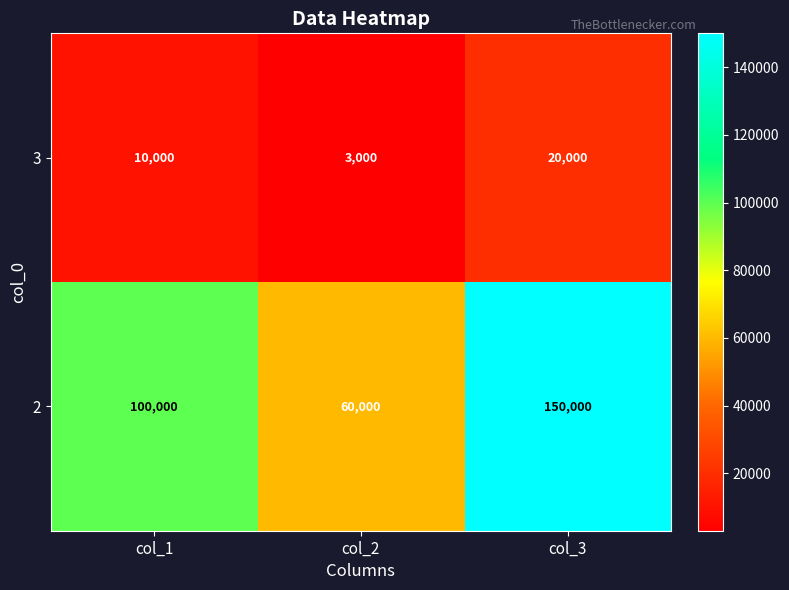

What is the spread (max minus min) of values at col_2?

57000